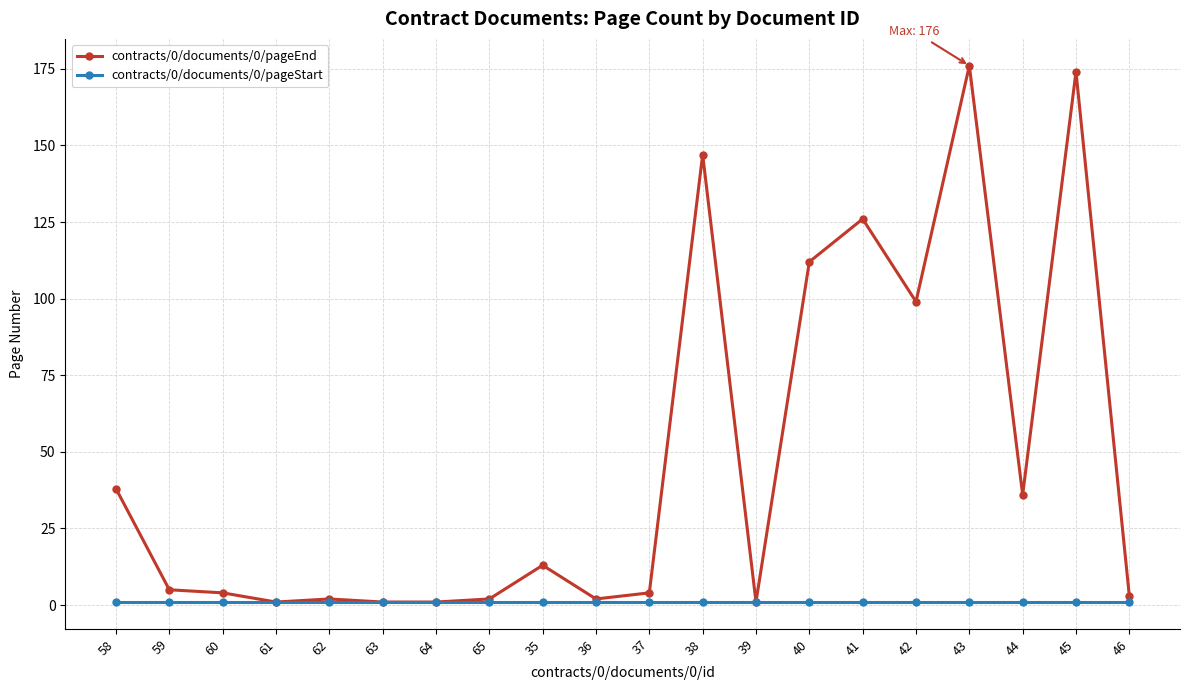

Which category has the highest value in the contracts/0/documents/0/pageEnd series?

43